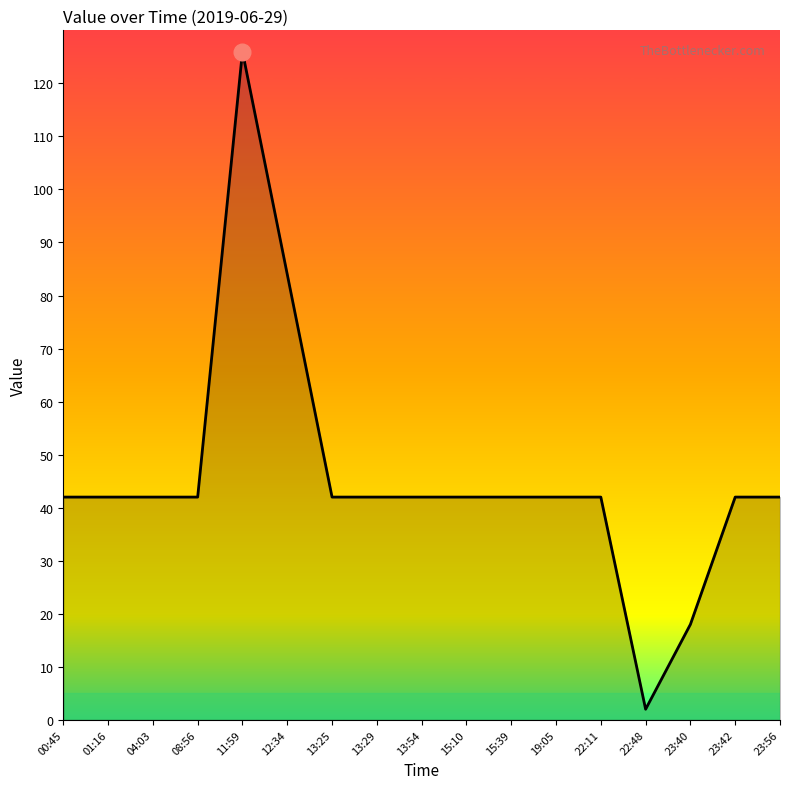

Is it true that the value at 00:45 is 42?

True